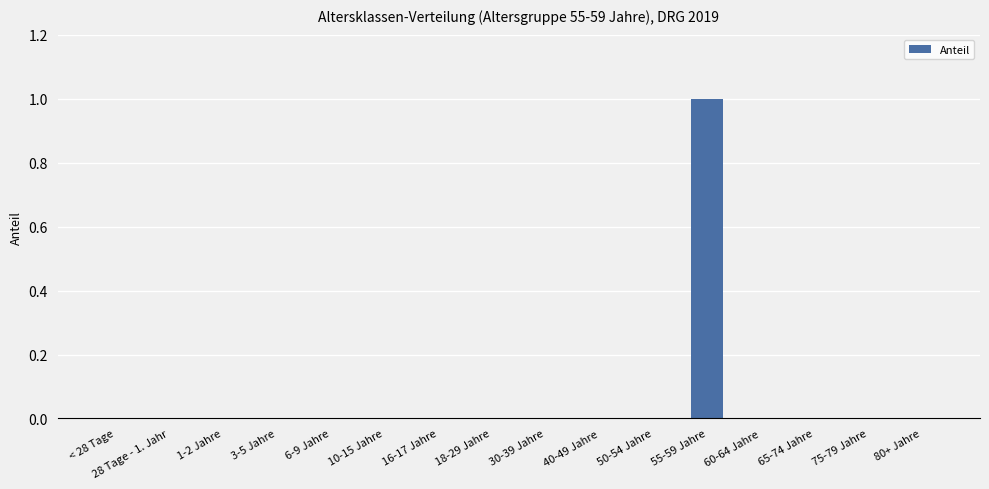

Reading left to right, what are all the values shown in this chart?

< 28 Tage=0	28 Tage - 1. Jahr=0	1-2 Jahre=0	3-5 Jahre=0	6-9 Jahre=0	10-15 Jahre=0	16-17 Jahre=0	18-29 Jahre=0	30-39 Jahre=0	40-49 Jahre=0	50-54 Jahre=0	55-59 Jahre=1	60-64 Jahre=0	65-74 Jahre=0	75-79 Jahre=0	80+ Jahre=0